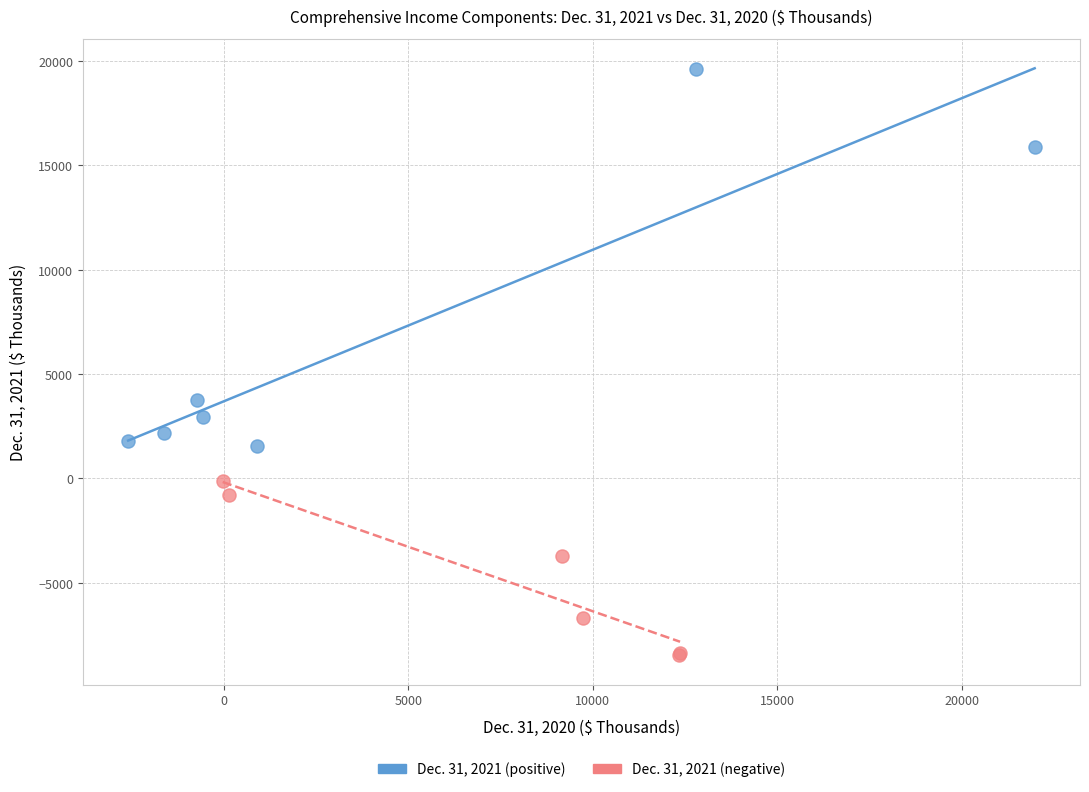

What are all the series names shown in the legend?

Dec. 31, 2021 (positive), Dec. 31, 2021 (negative)